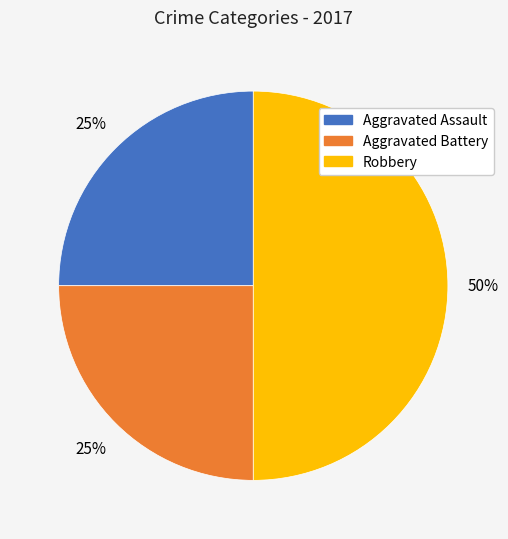

To the nearest percent, what is the average slice percentage?

33%